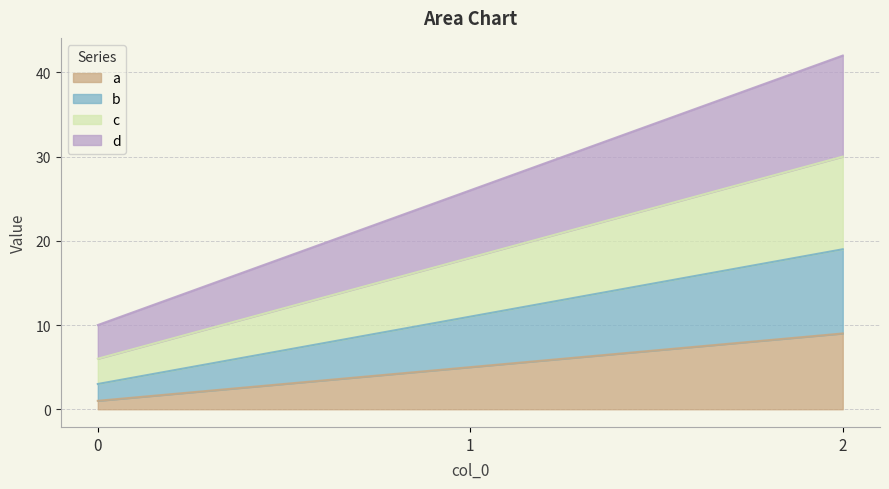

What is the maximum value for a?

9